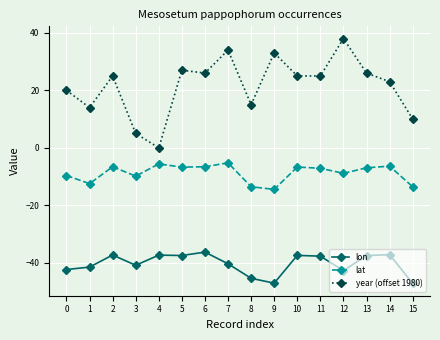

List the series in order of their overall mean, lowest first.

lon, lat, year (offset 1980)